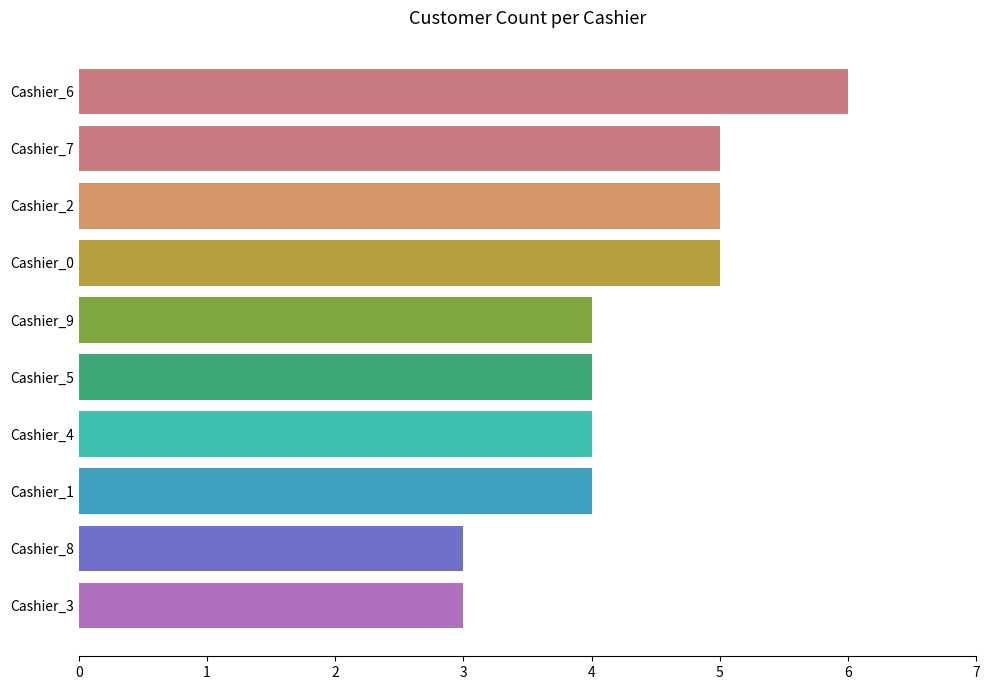

What position from the bottom is Cashier_2?

8